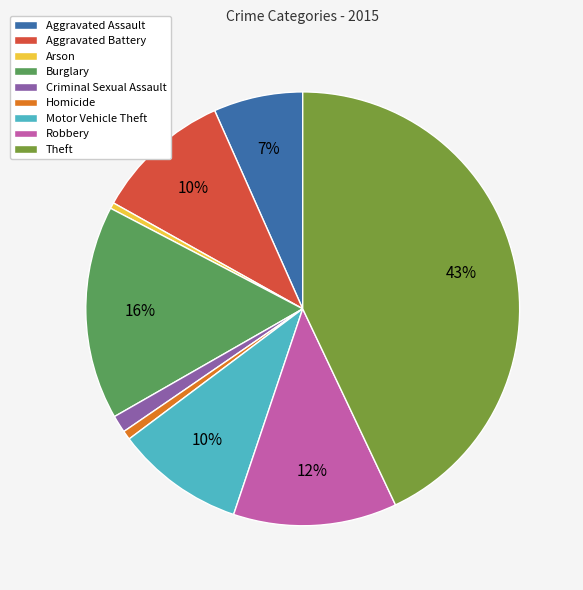

To the nearest percent, what is the combined percentage of Robbery and Aggravated Assault?

19%